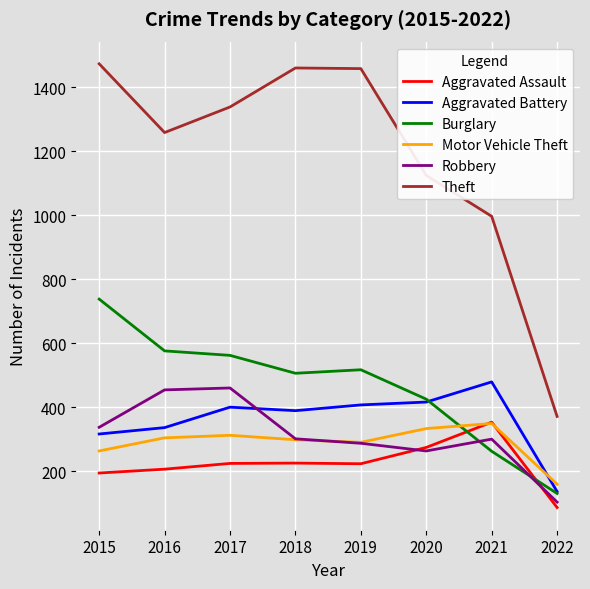

At which label does Robbery reach its minimum?

2022